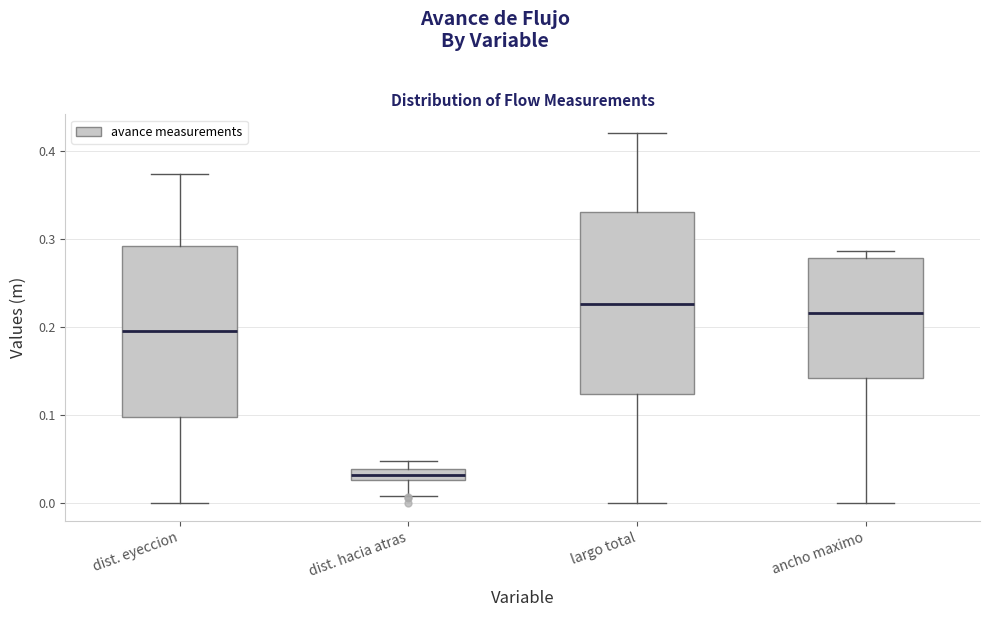

Comparing the boxes themselves (not the whiskers), which one is the tallest?

largo total